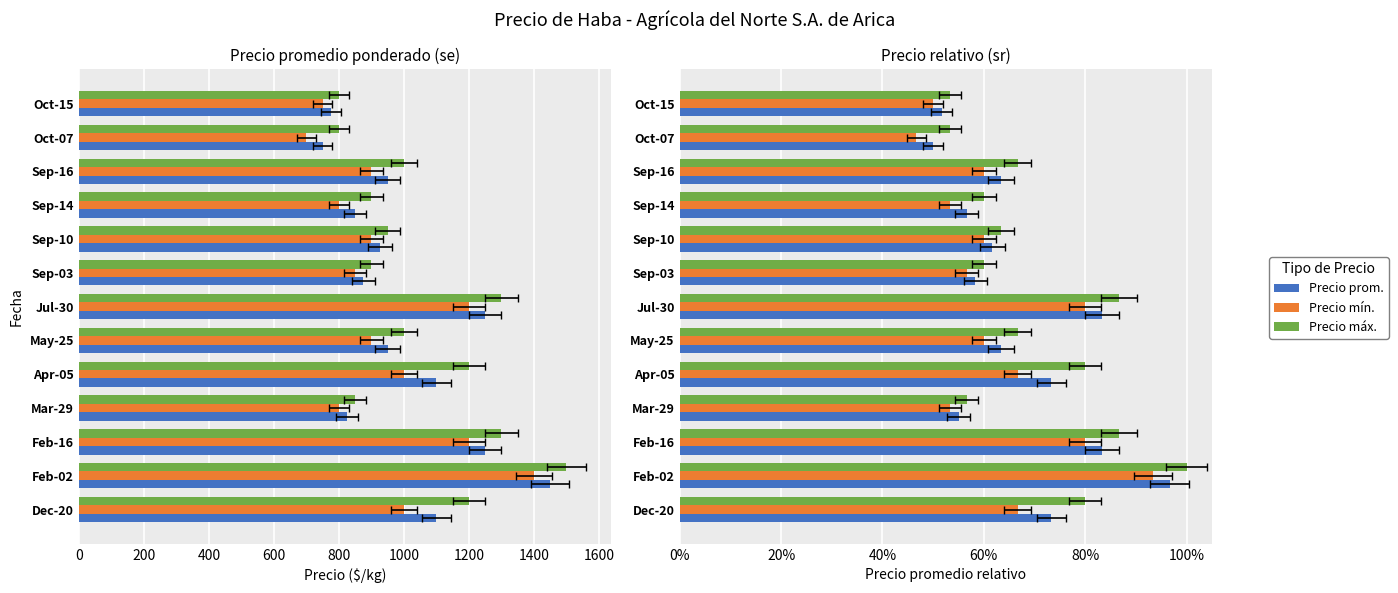

What is the highest value of the Precio mínimo series?

0.9